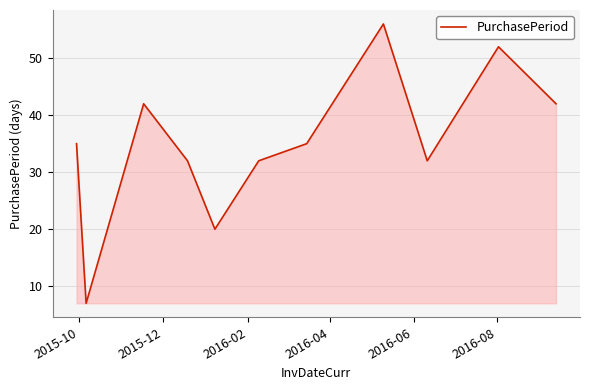

What is the greatest value displayed?

56